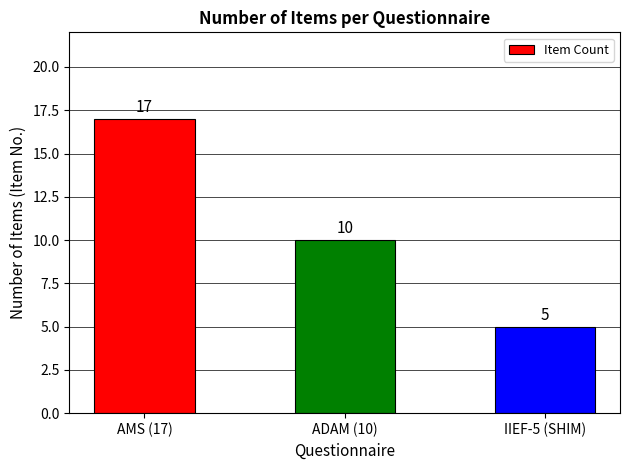

Reading left to right, extract all data points from this chart.

AMS (17)=17	ADAM (10)=10	IIEF-5 (SHIM)=5